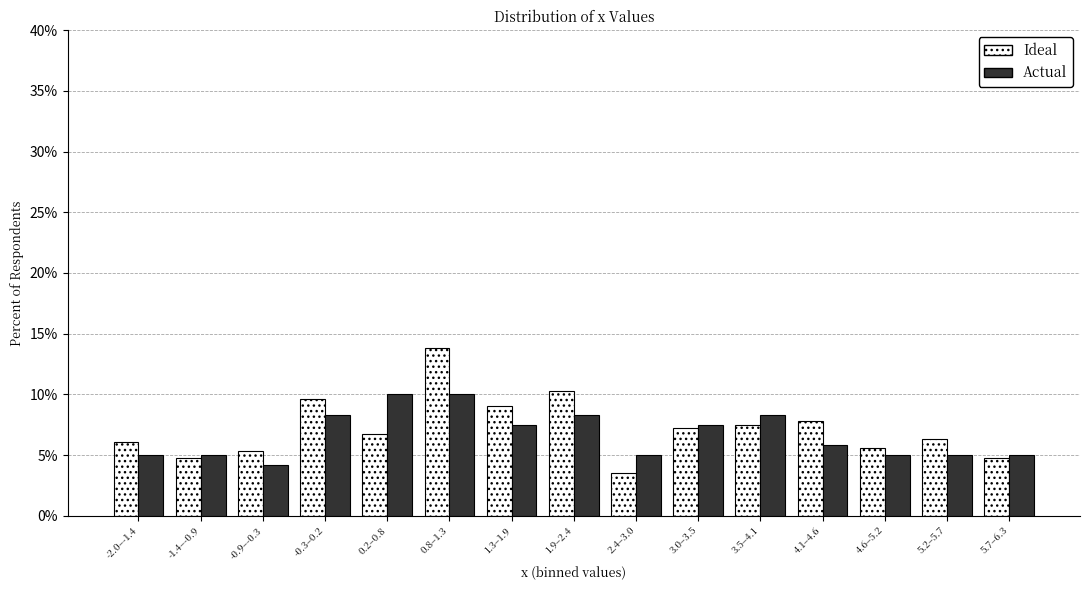

Reading right to left, list all the values displayed in this chart.

Ideal: 5.7–6.3=4.8	5.2–5.7=6.3	4.6–5.2=5.6	4.1–4.6=7.8	3.5–4.1=7.5	3.0–3.5=7.2	2.4–3.0=3.5	1.9–2.4=10.2	1.3–1.9=9.1	0.8–1.3=13.8	0.2–0.8=6.8	-0.3–0.2=9.6	-0.9–-0.3=5.4	-1.4–-0.9=4.8	-2.0–-1.4=6.1
Actual: 5.7–6.3=5.0	5.2–5.7=5.0	4.6–5.2=5.0	4.1–4.6=5.8	3.5–4.1=8.3	3.0–3.5=7.5	2.4–3.0=5.0	1.9–2.4=8.3	1.3–1.9=7.5	0.8–1.3=10.0	0.2–0.8=10.0	-0.3–0.2=8.3	-0.9–-0.3=4.2	-1.4–-0.9=5.0	-2.0–-1.4=5.0